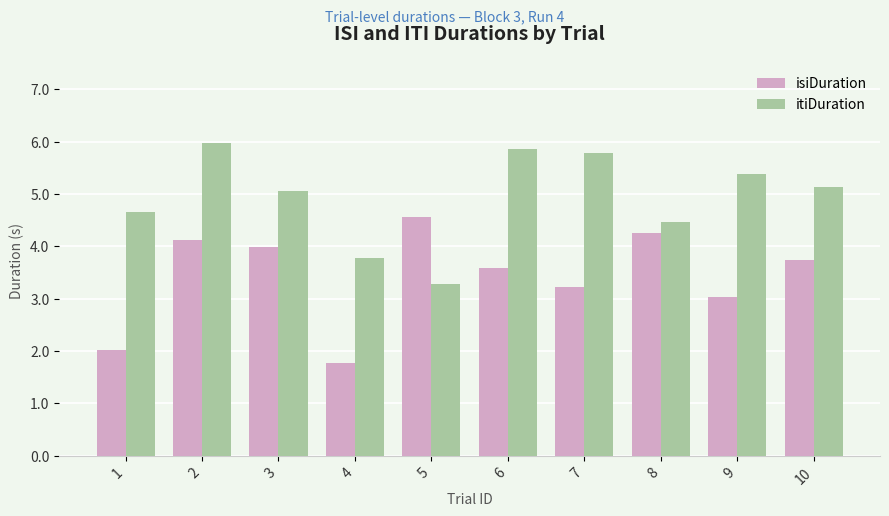

What is the value of the isiDuration bar at the 6th from the left?

3.6